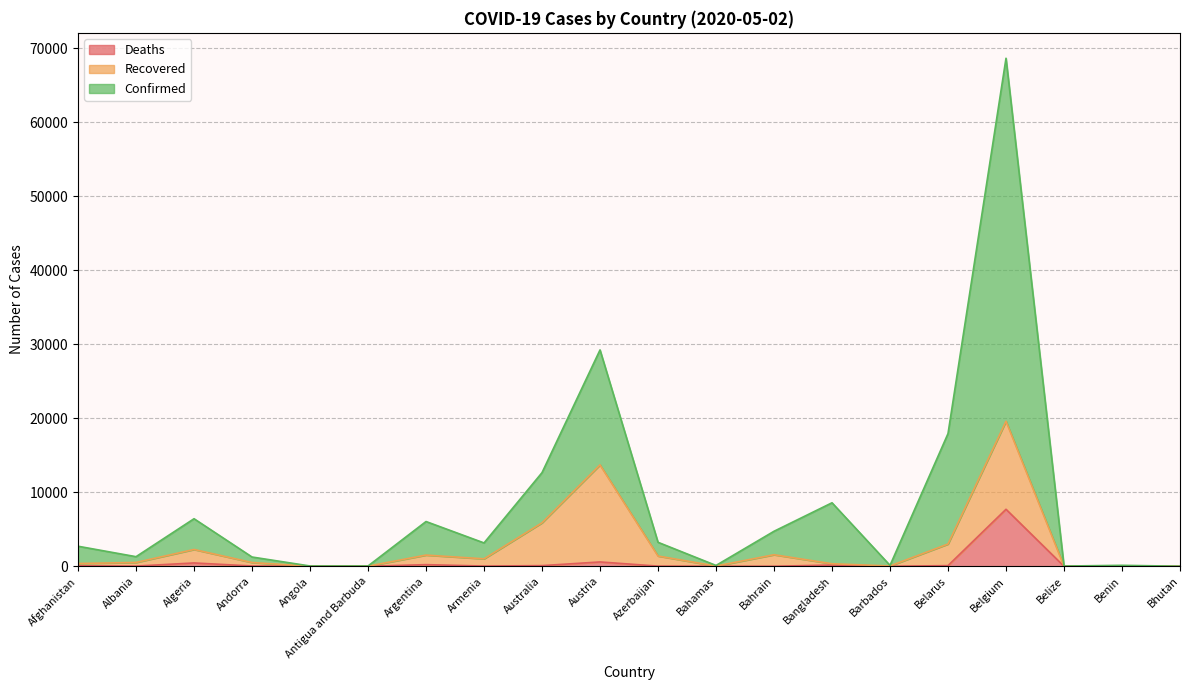

Read the Confirmed value at Australia.

12654